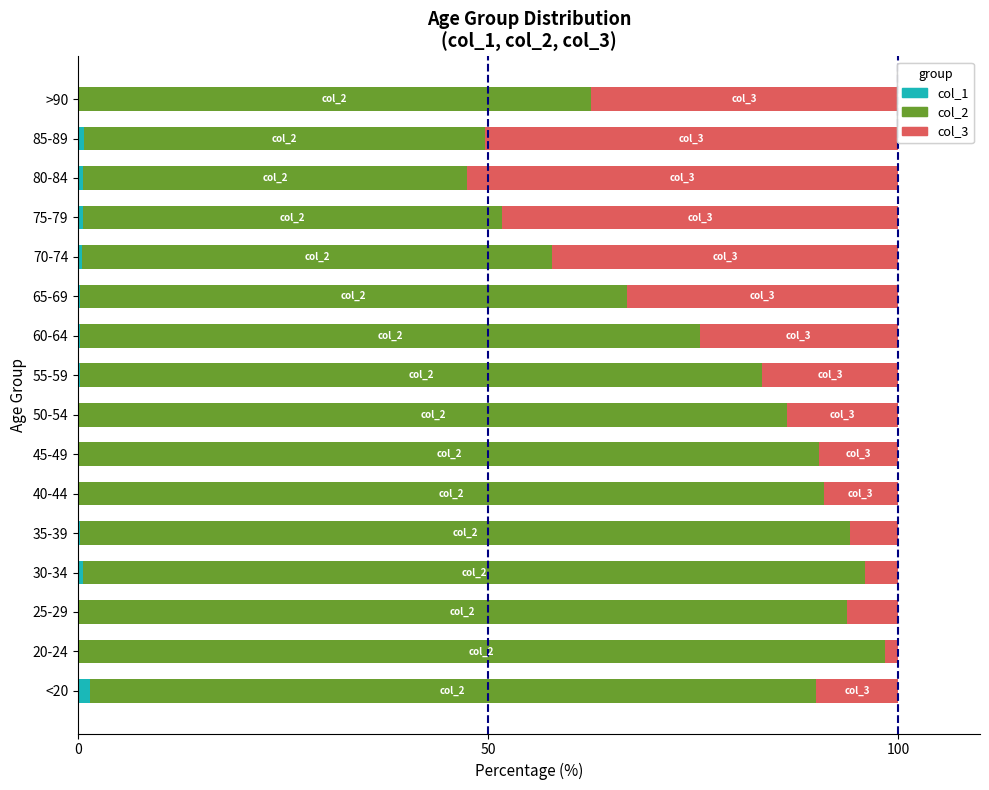

What is the total value across all series at 25-29?

100.0